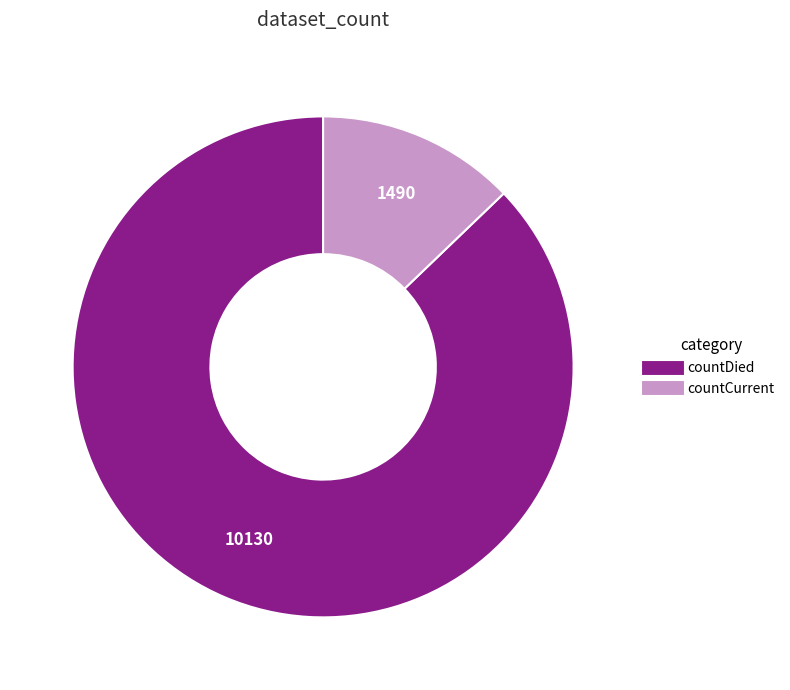

How many slices are in this pie chart?

2